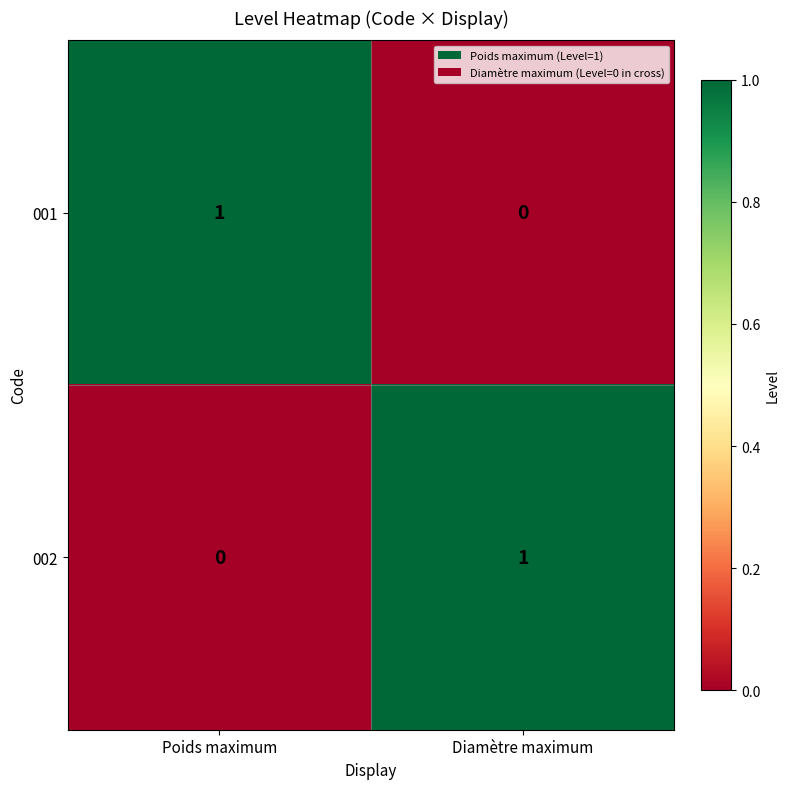

Reading left to right, list all the values displayed in this chart.

001: Poids maximum=1	Diamètre maximum=0
002: Poids maximum=0	Diamètre maximum=1